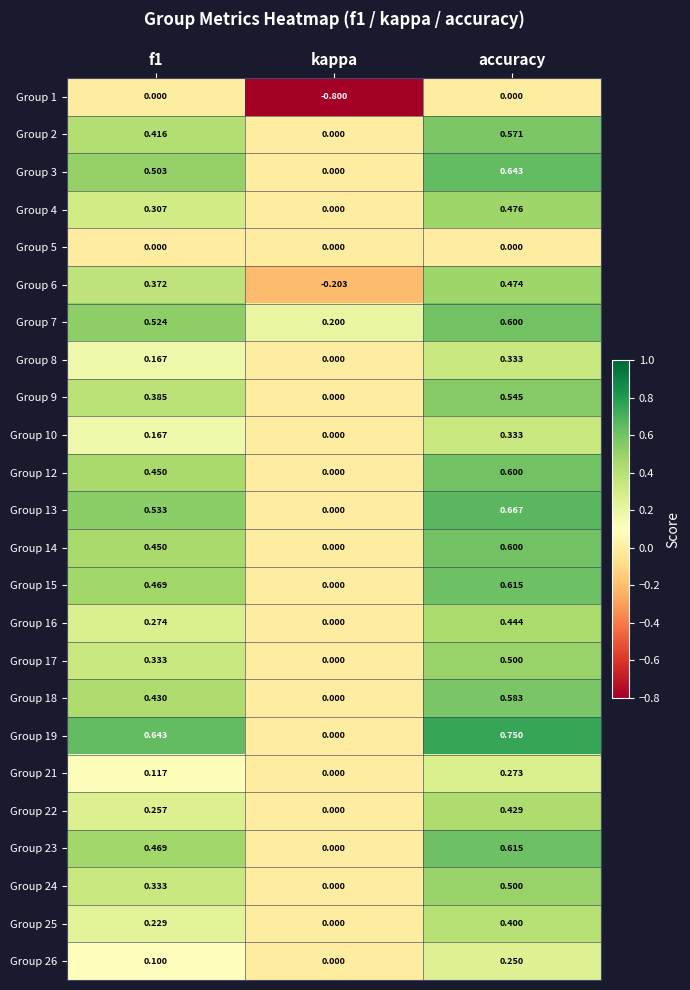

Which category has the highest value across all series?

accuracy